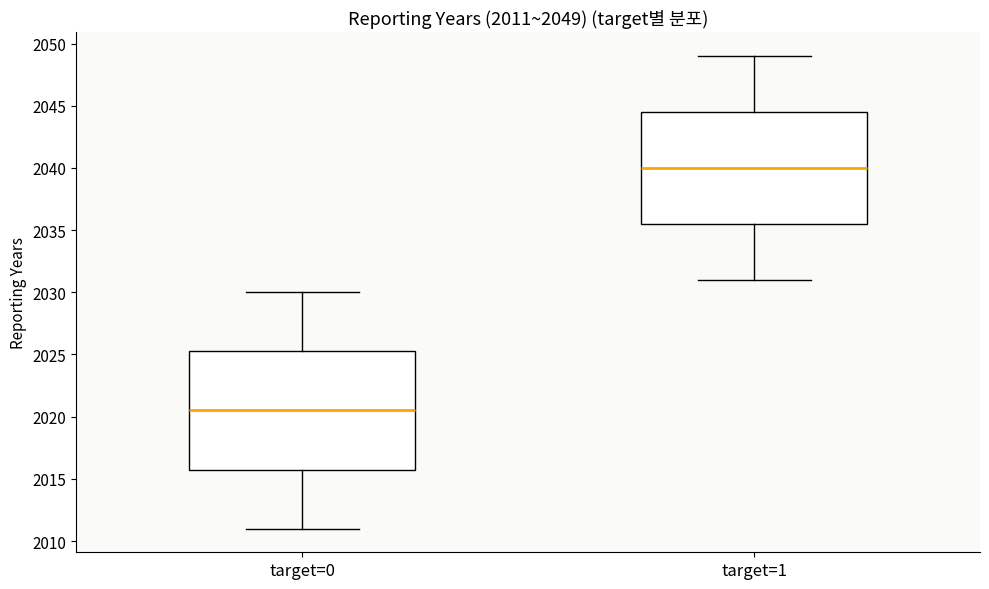

Which box's median line is the highest?

target=1